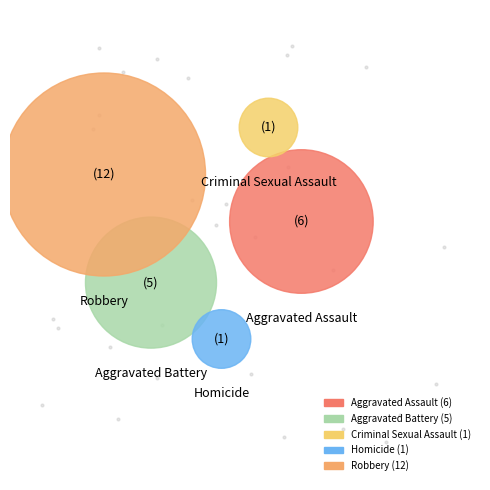

How much of the chart is everything except Aggravated Battery?

80.0%